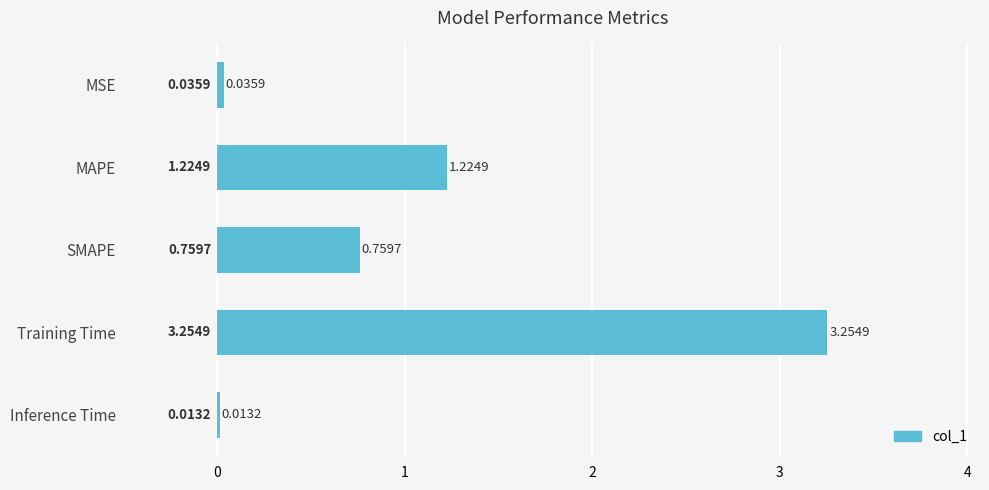

Which label corresponds to the largest value in the chart?

Training Time